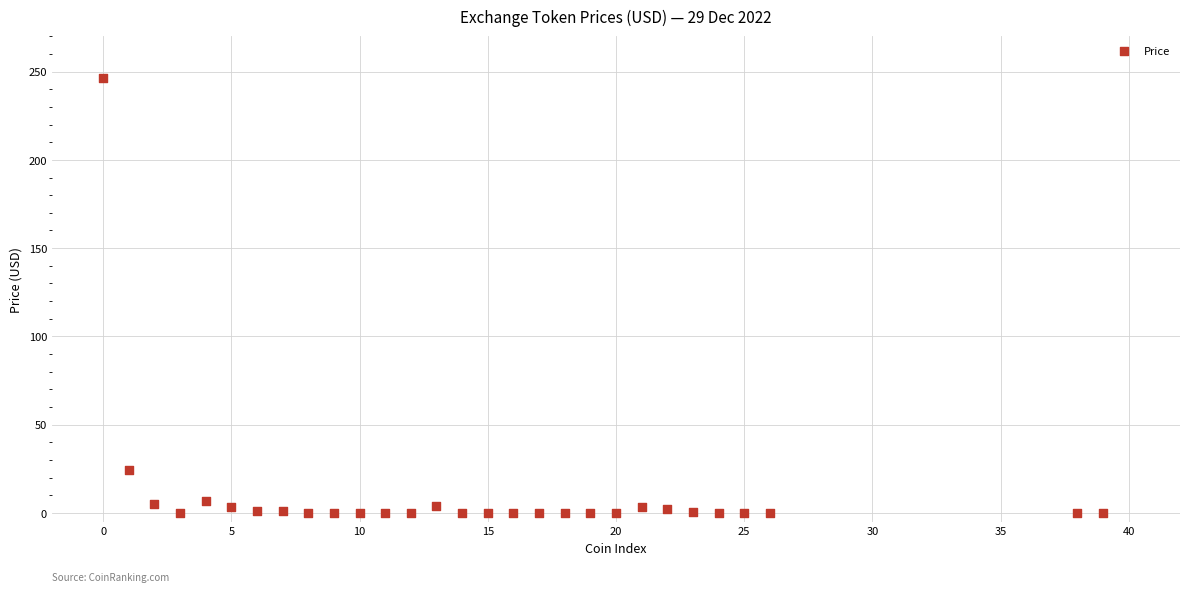

What is the range of Y values (max minus min)?

246.4